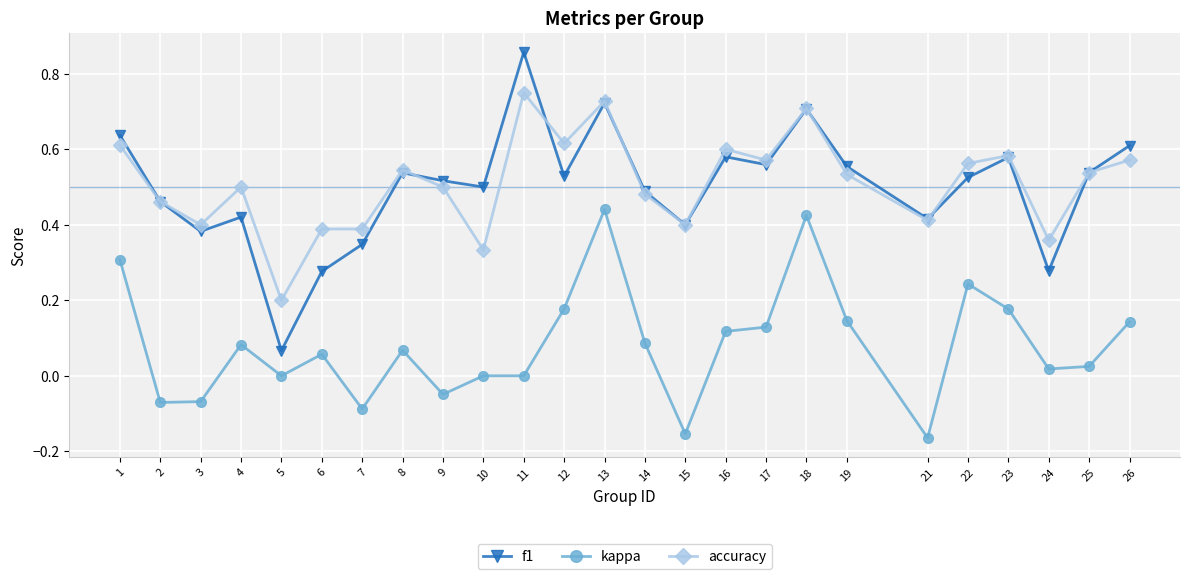

True or false: f1 and kappa cross at least once.

False